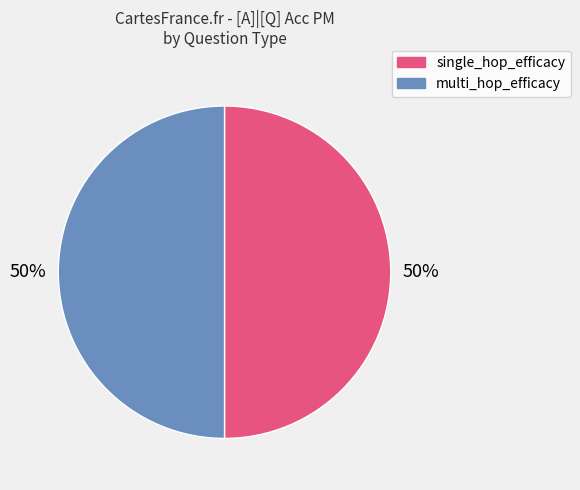

The single_hop_efficacy slice represents 61% of the pie. True or false?

False